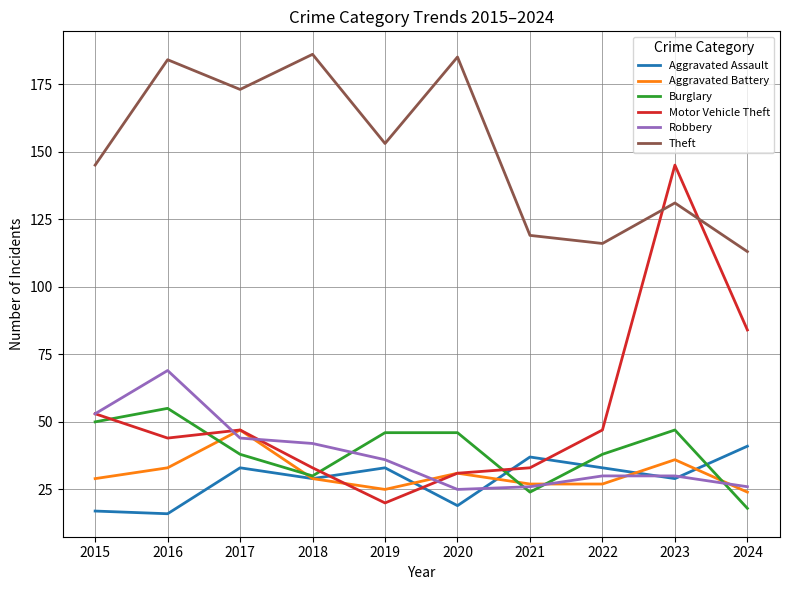

How many intersections are there between Motor Vehicle Theft and Aggravated Assault?

4